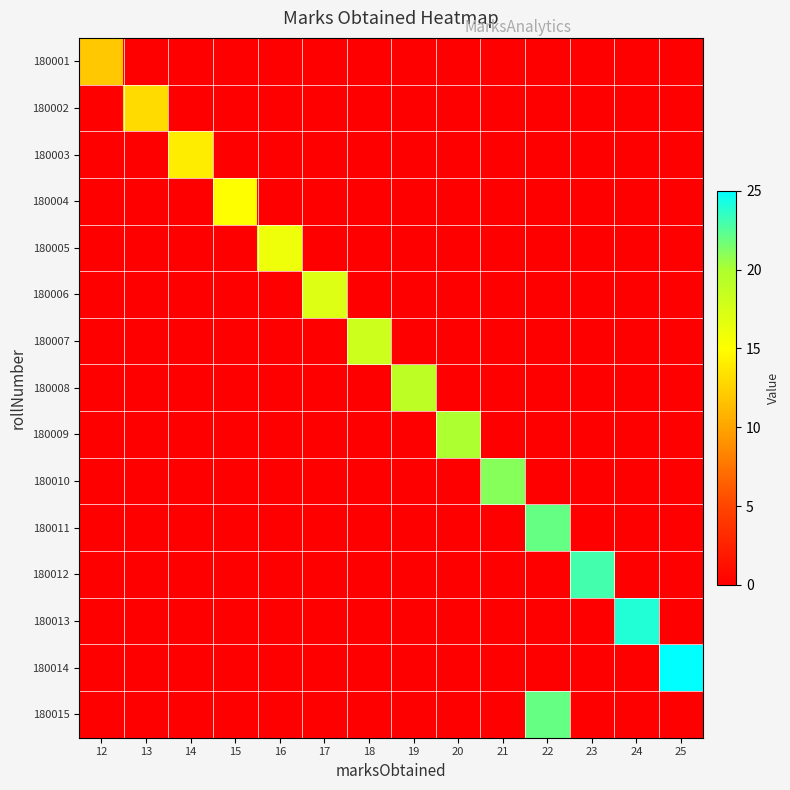

How many categories are shown in the chart?

14